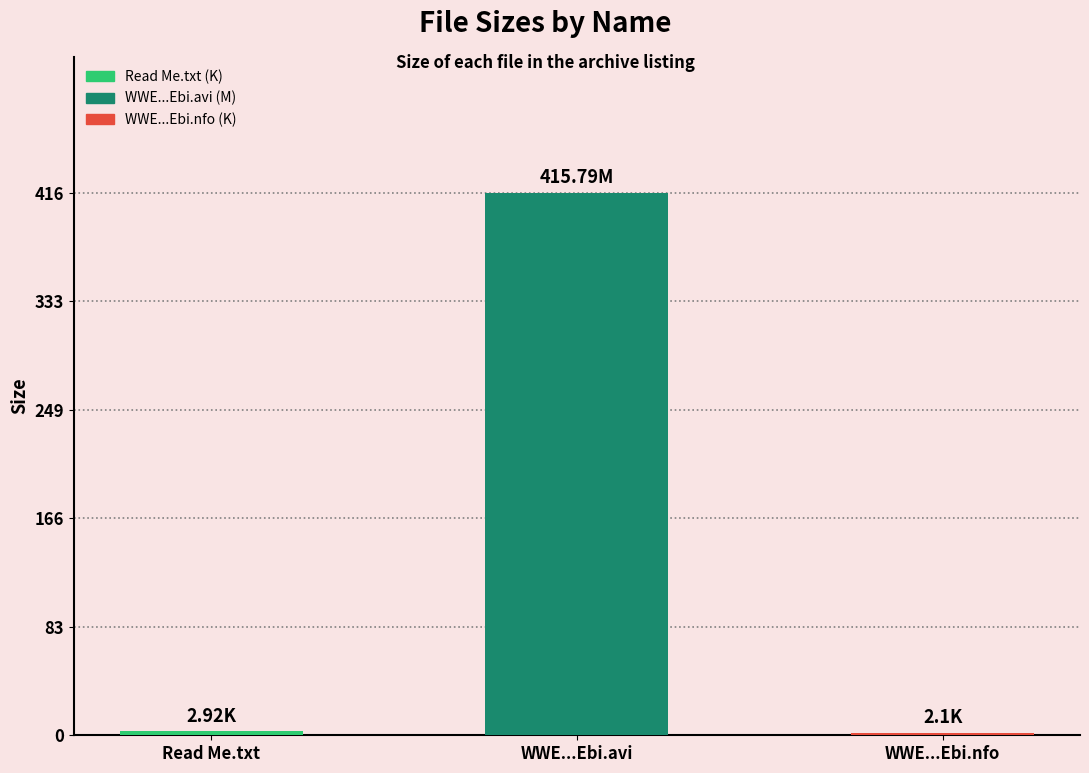

What is the label of the 3rd bar from the left?

WWE...Ebi.nfo